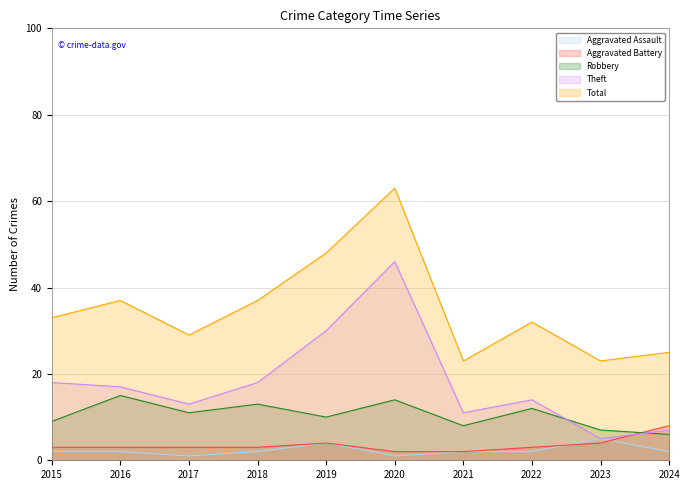

True or false: Theft and Total cross at least once.

False